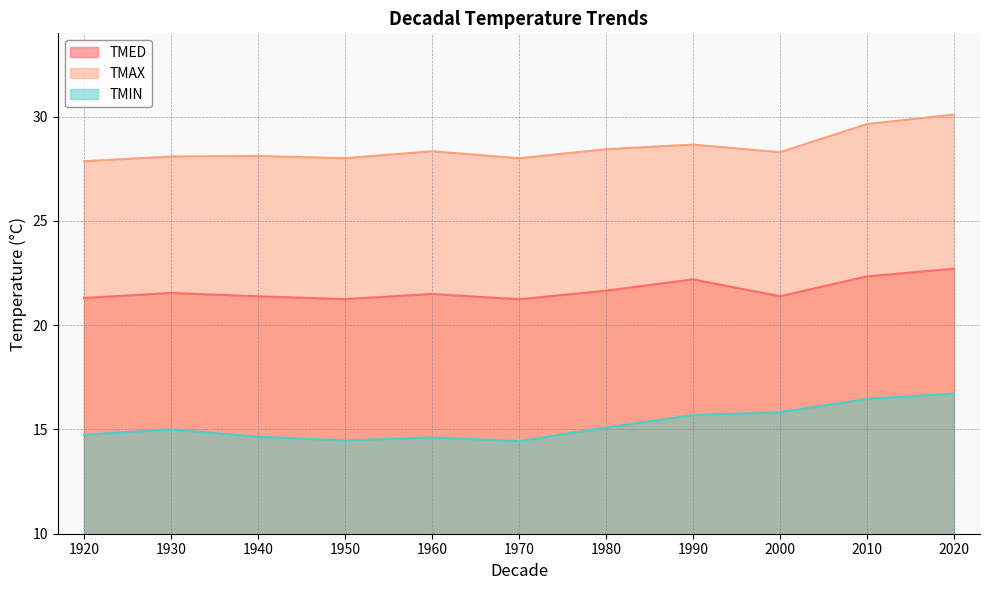

In TMED, how many points are lower than both neighbors (excluding endpoints)?

3